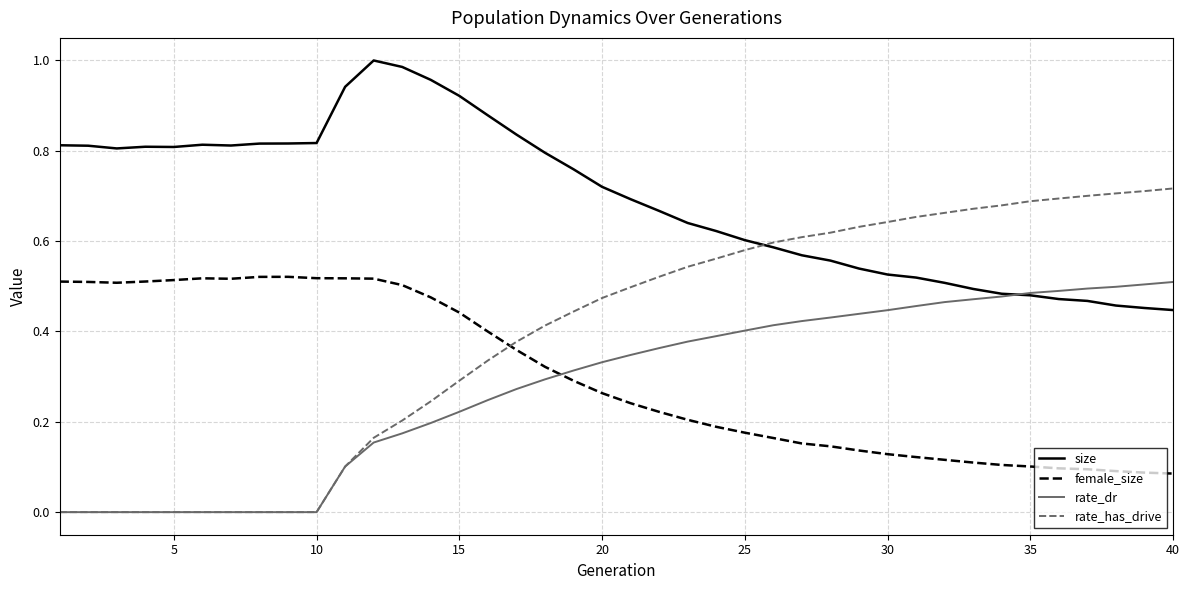

True or false: rate_has_drive and female_size cross at least once.

True